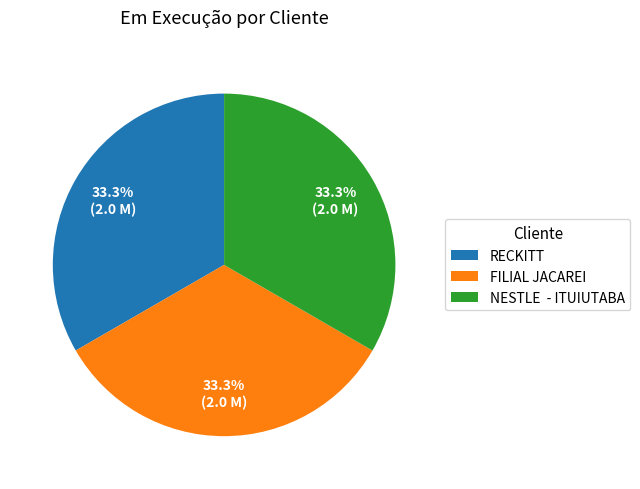

Is there a majority slice in this chart?

No